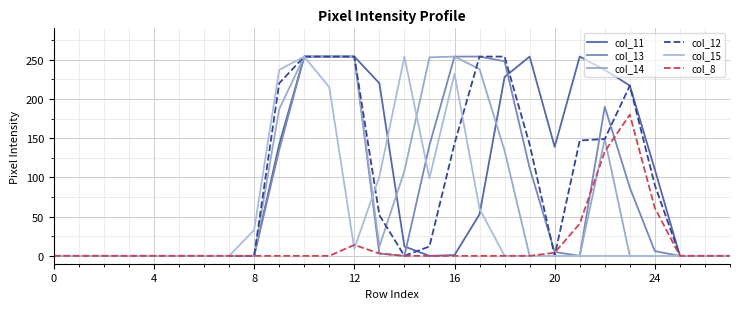

Which series has the largest total across all categories?

col_11